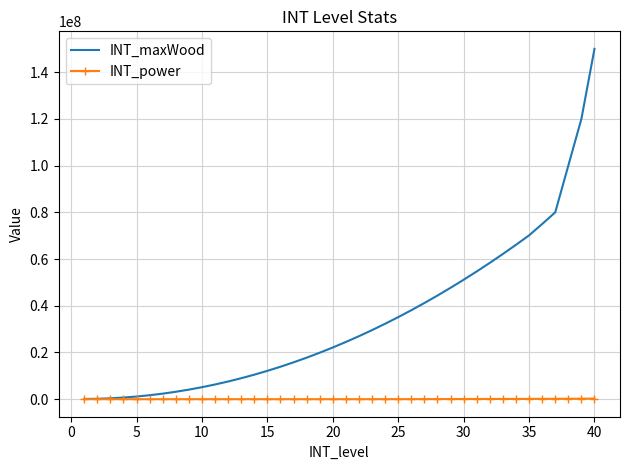

What is the maximum value shown in the chart?

150000000